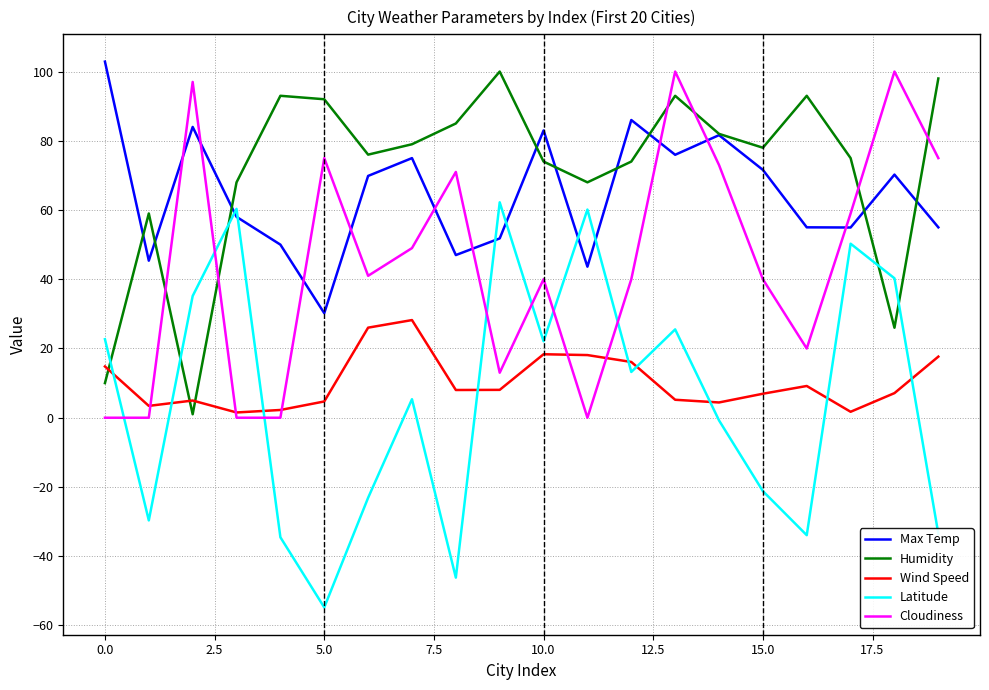

What is the minimum value shown in the chart?

-54.8